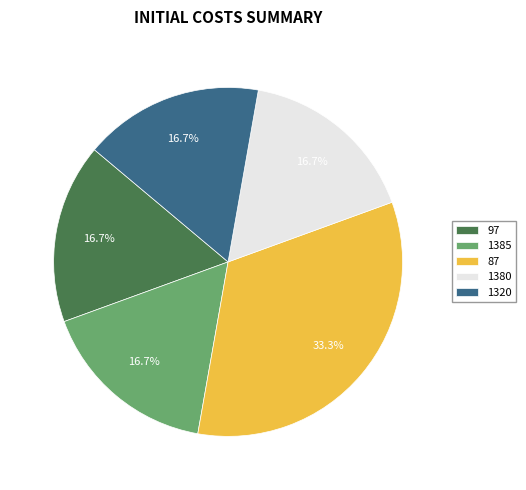

How much of the chart is everything except 1320?

83.3%